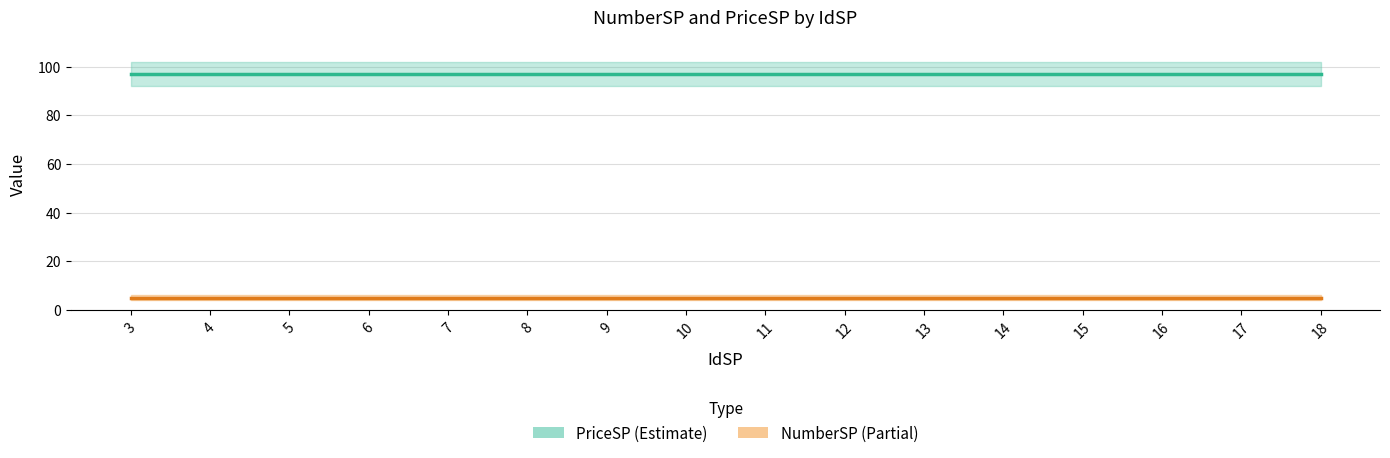

What are all the series names shown in the legend?

PriceSP, NumberSP